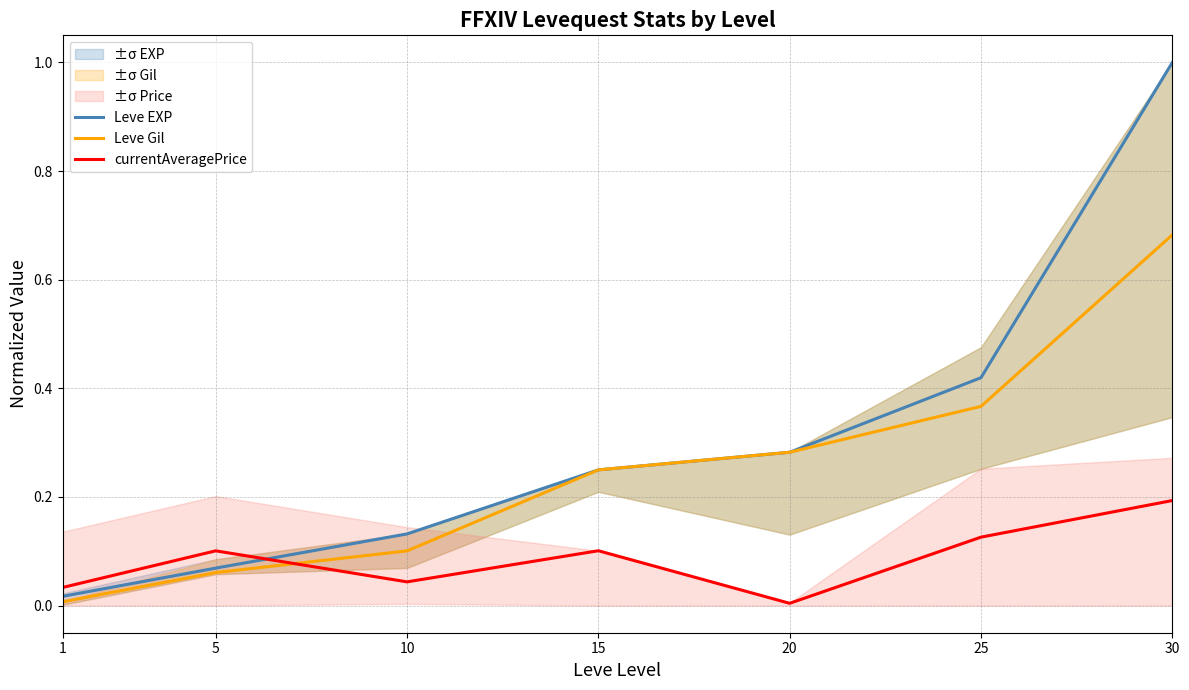

Does the chart display data point markers on the line(s)?

No